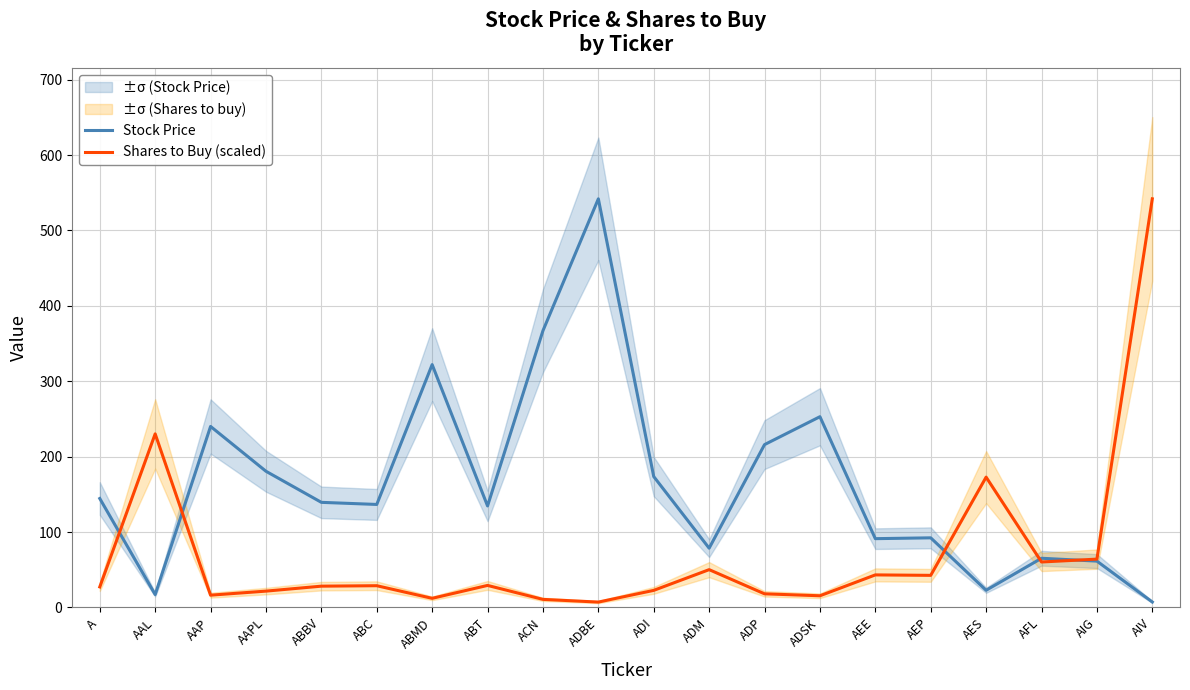

How many lines are shown in the chart?

2